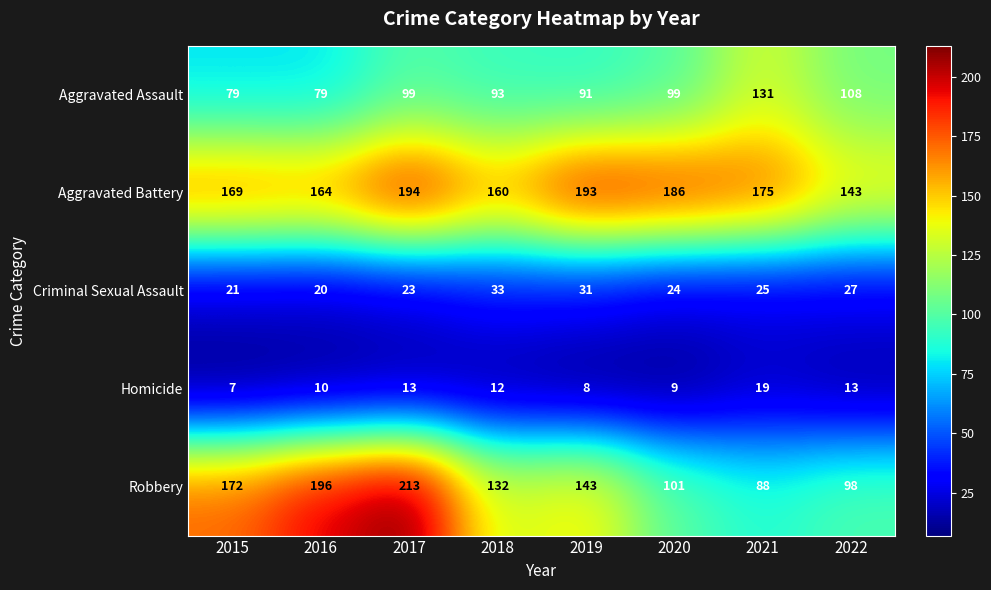

What is the smallest value displayed?

7